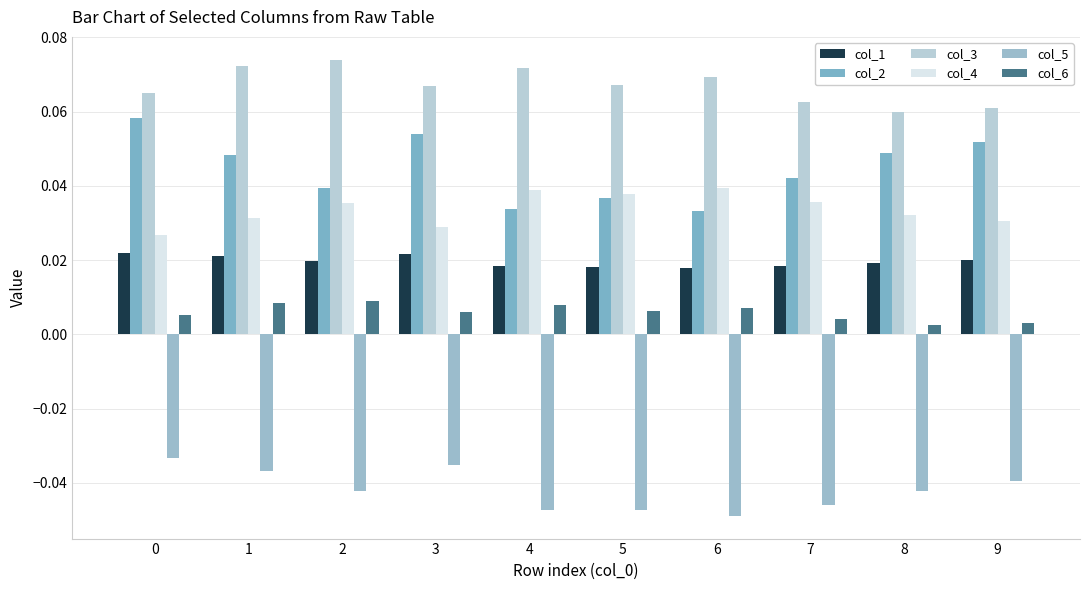

Are the bars grouped side by side (vs. stacked)?

Yes